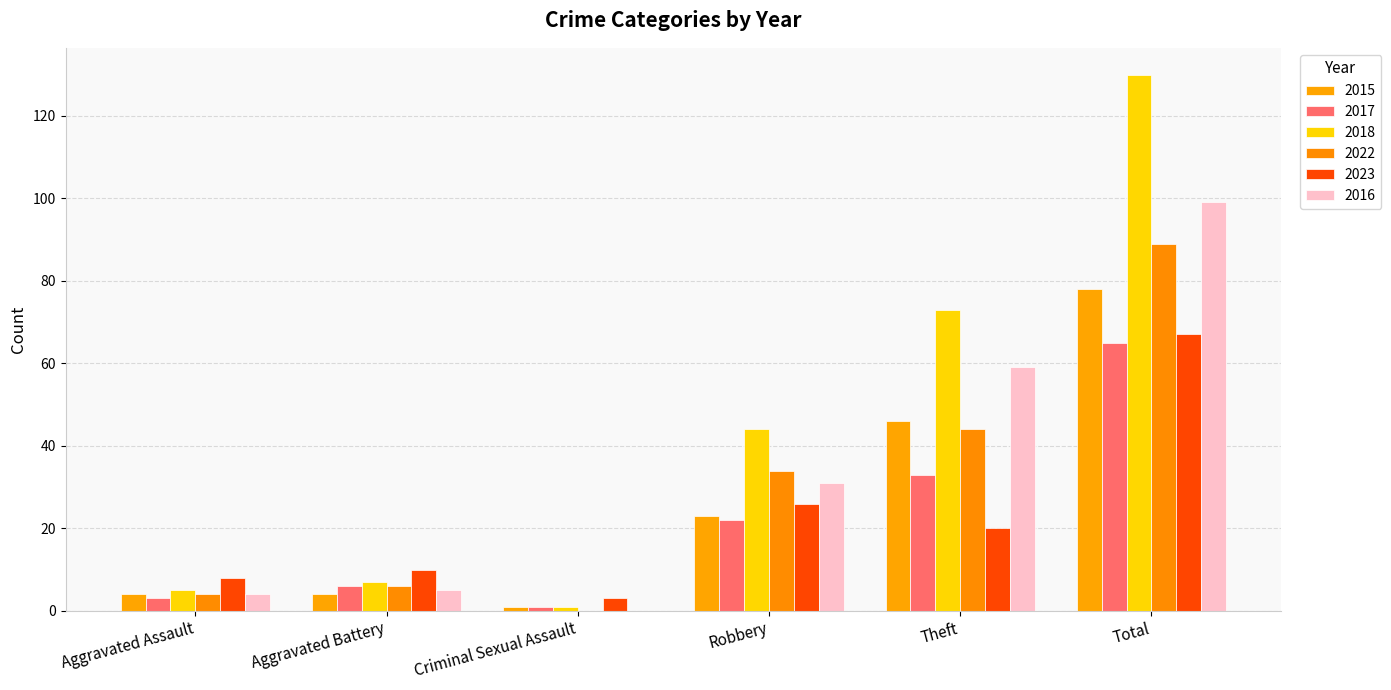

Are the bars grouped side by side (vs. stacked)?

Yes